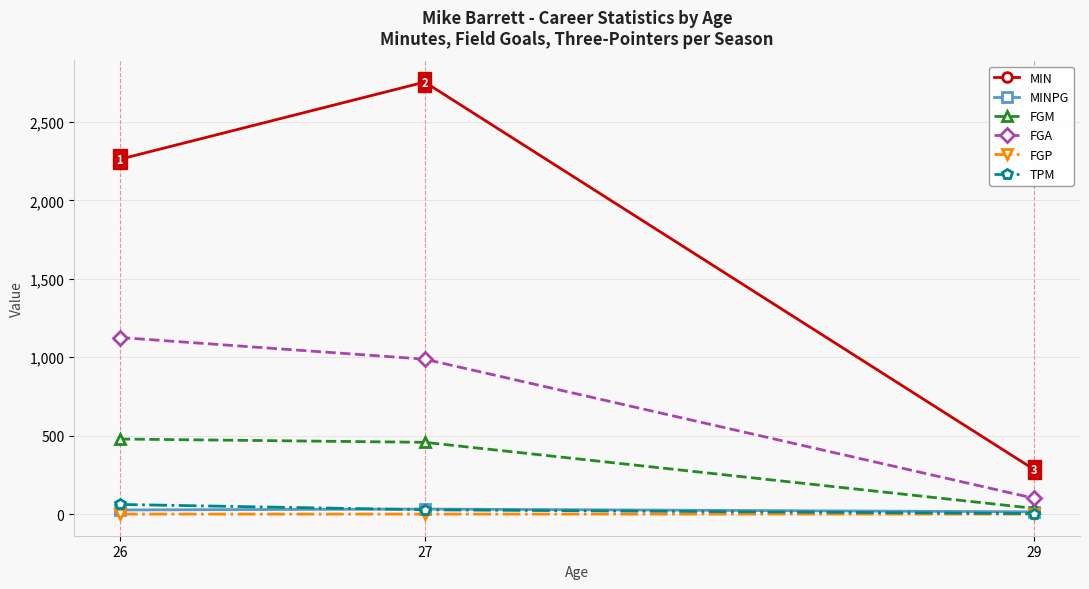

Count the MIN values in the range 284 to 2754.

3